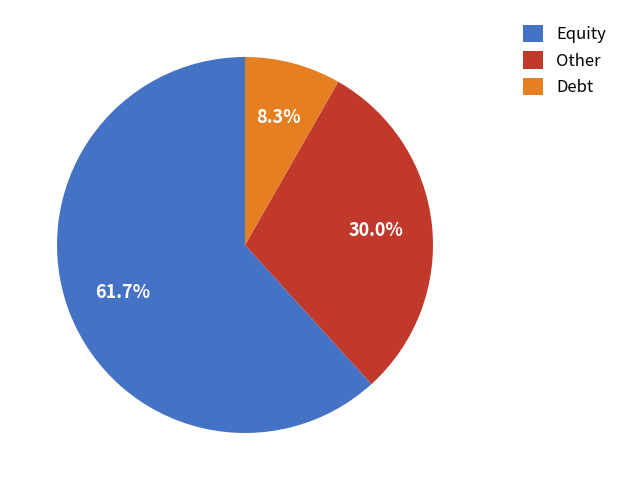

How many segments does this pie chart have?

3